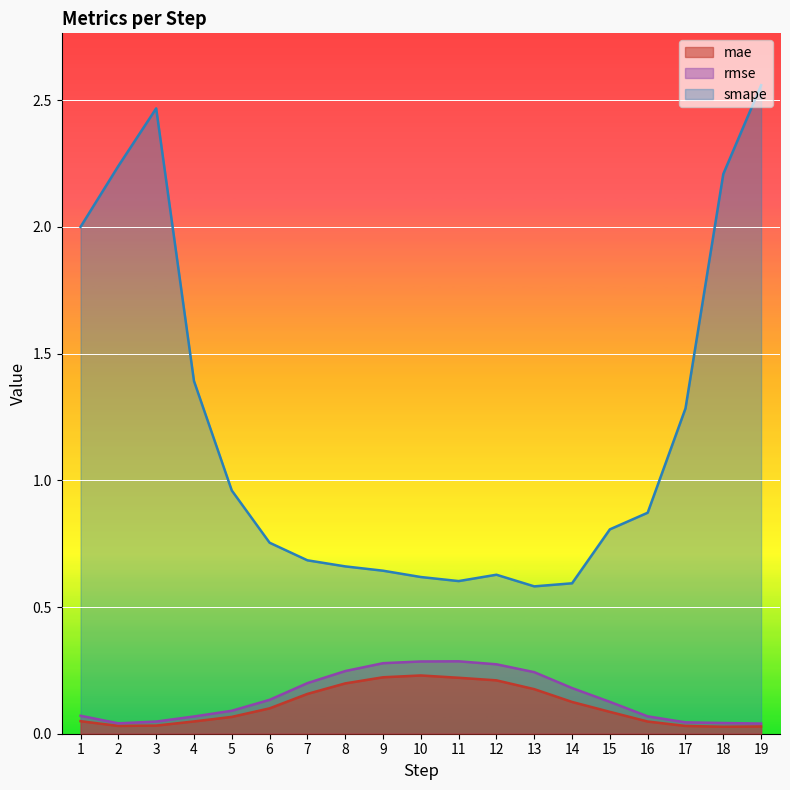

What is the difference between the highest and lowest values at 9?

0.4